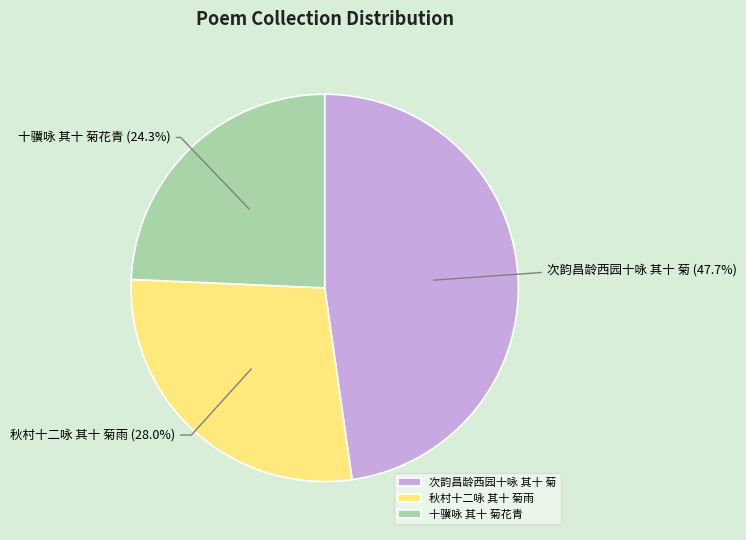

Does 秋村十二咏 其十 菊雨 represent more than half of the total?

No